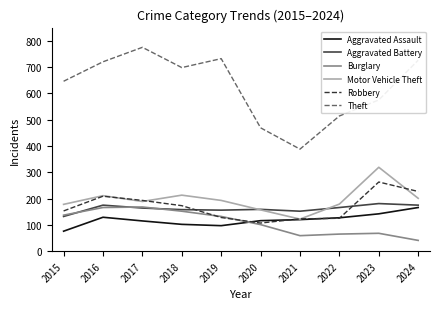

What is the highest value of the Theft series?

775